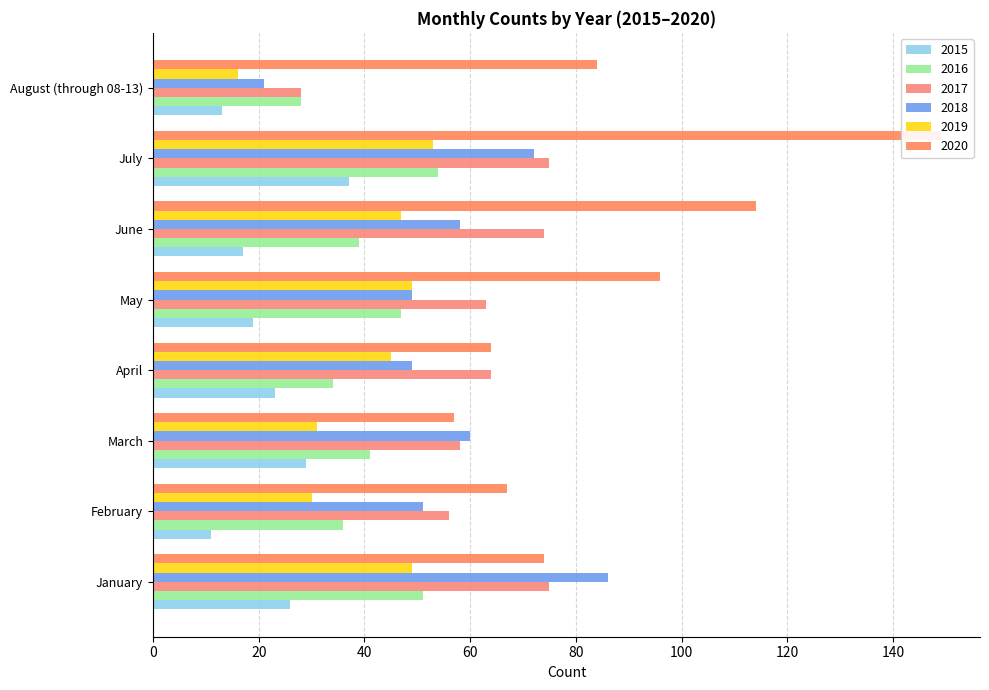

The value of 2019 at May is 49. True or false?

True